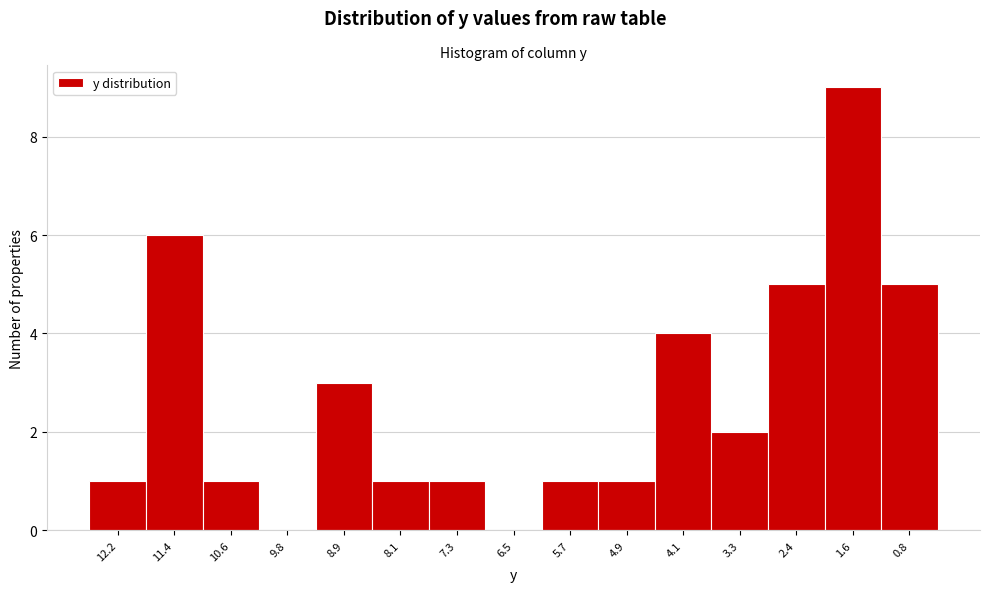

Reading left to right, extract all data points from this chart.

12.2=1	11.4=6	10.6=1	9.8=0	8.9=3	8.1=1	7.3=1	6.5=0	5.7=1	4.9=1	4.1=4	3.3=2	2.4=5	1.6=9	0.8=5